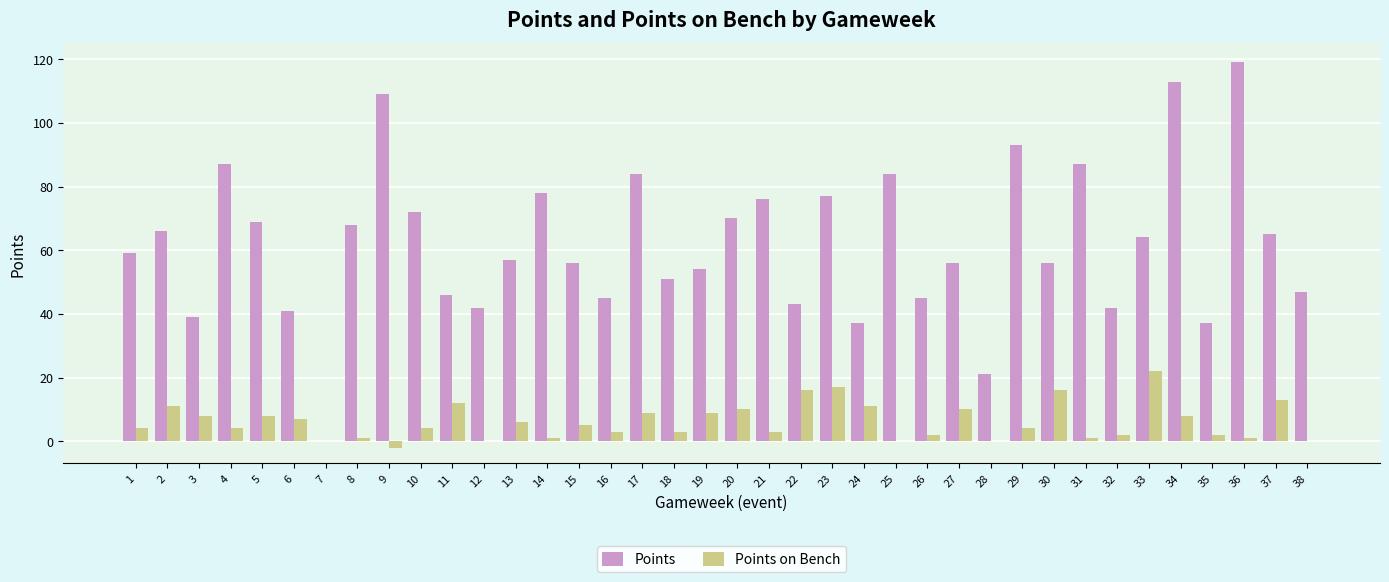

At which label is Points closest to 59?

1